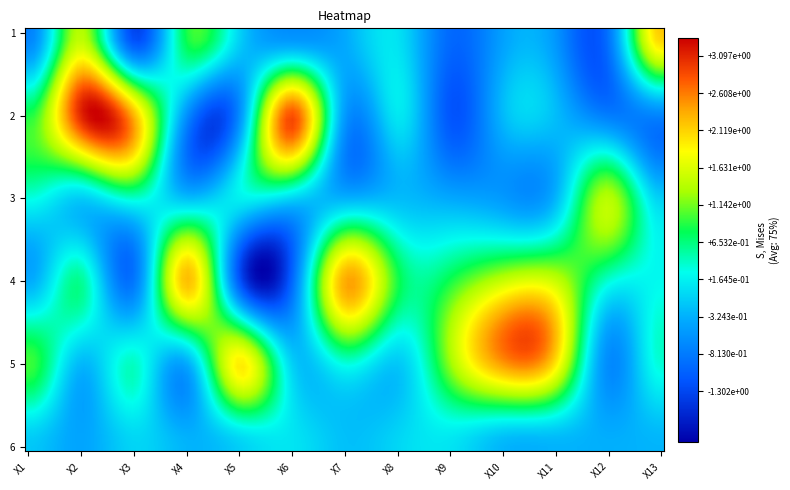

How many values in the 6 series are below 0?

11